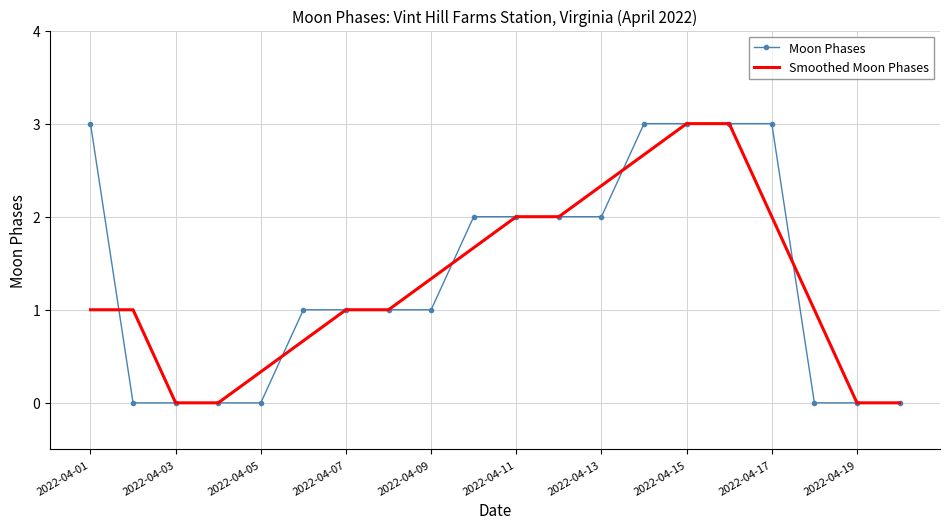

What are all the series names shown in the legend?

Moon Phases, Smoothed Moon Phases